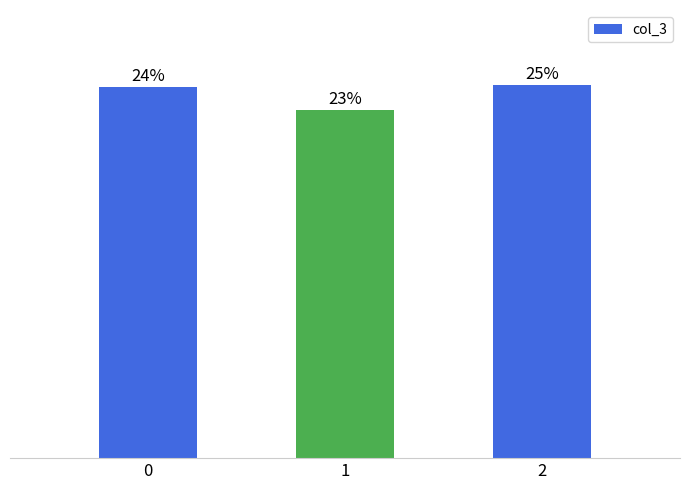

Are the bars horizontal?

No